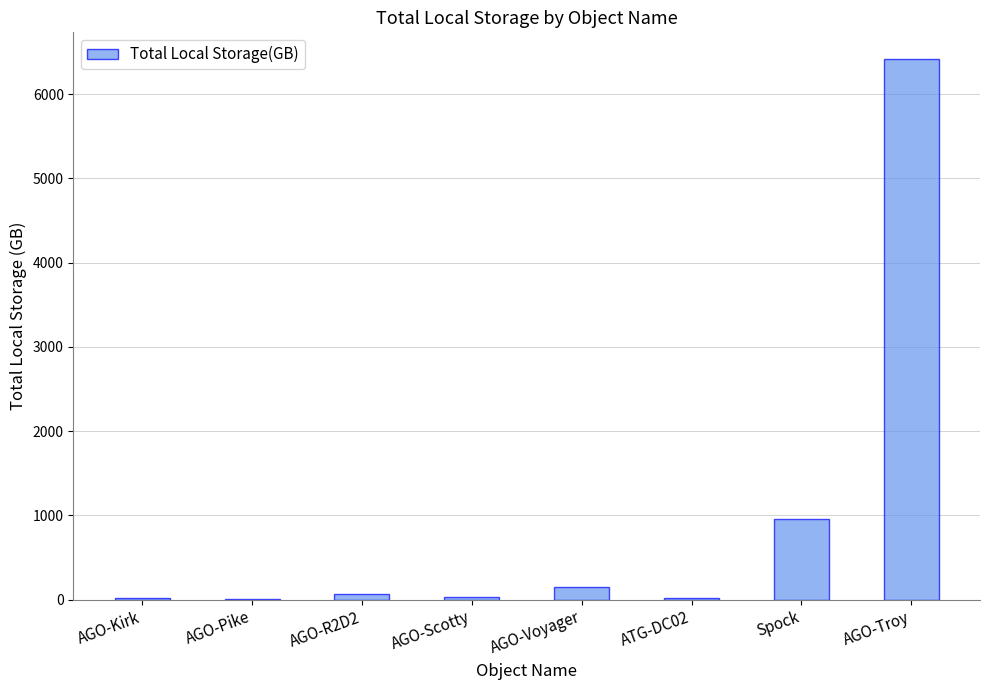

Which has a higher value, AGO-Troy or AGO-Pike?

AGO-Troy